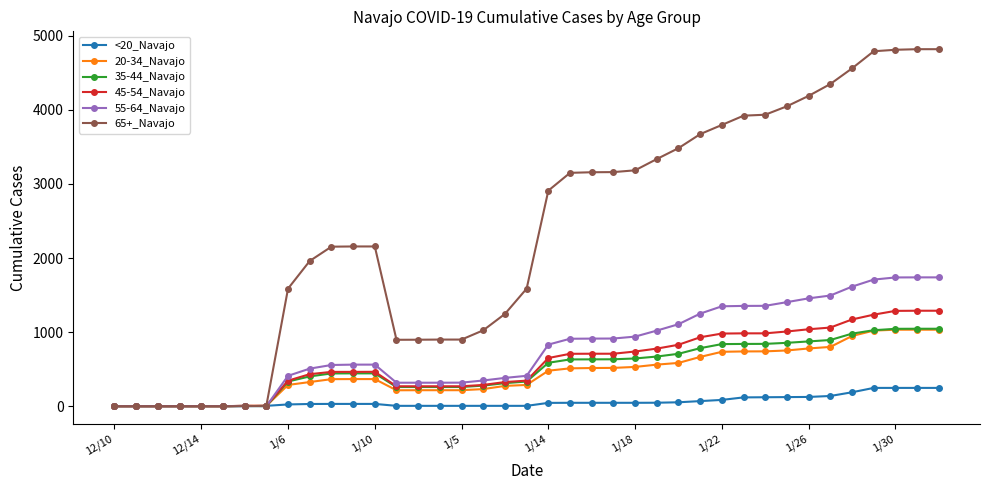

Which series has the largest range (max minus min)?

65+_Navajo